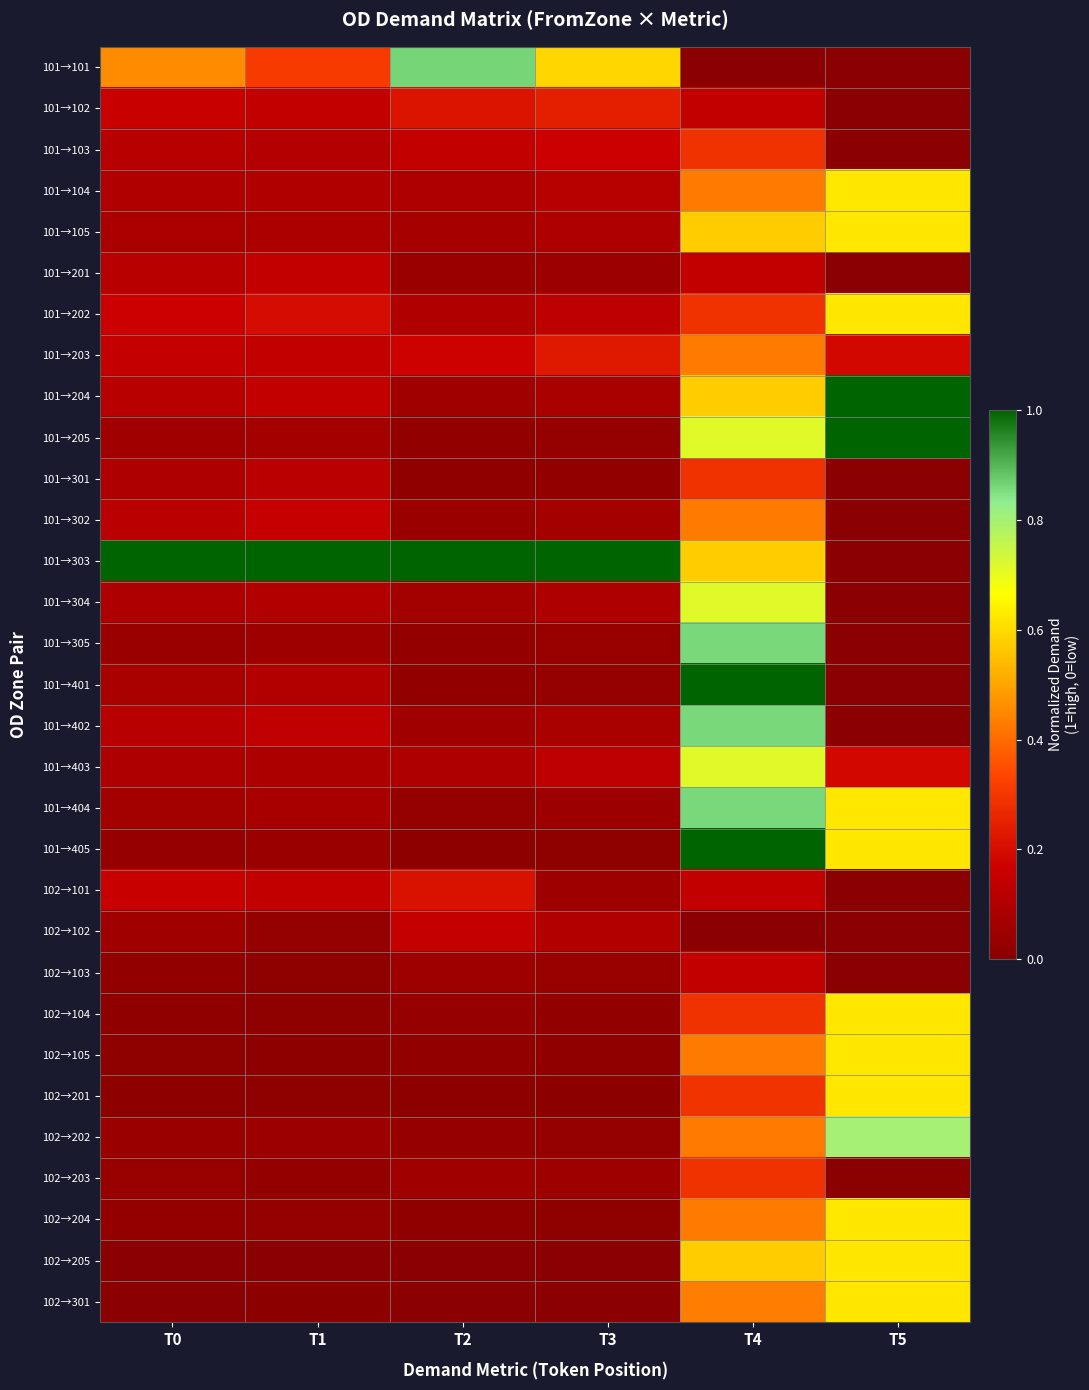

Rank the series at T5 from highest to lowest value.

101→204, 101→205, 102→202, 101→104, 101→105, 101→202, 101→404, 101→405, 102→104, 102→105, 102→201, 102→204, 102→205, 102→301, 101→203, 101→403, 101→101, 101→102, 101→103, 101→201, 101→301, 101→302, 101→303, 101→304, 101→305, 101→401, 101→402, 102→101, 102→102, 102→103, 102→203